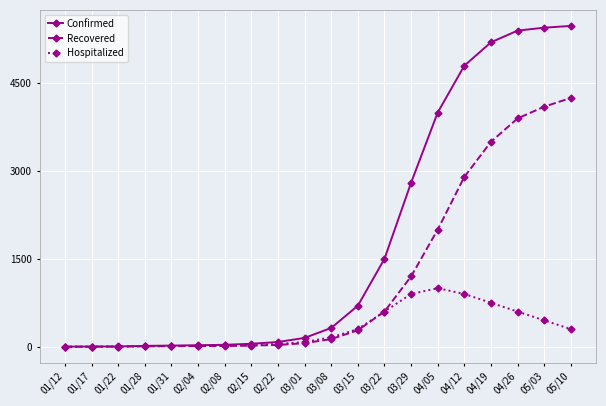

Which series has the largest total across all categories?

Confirmed